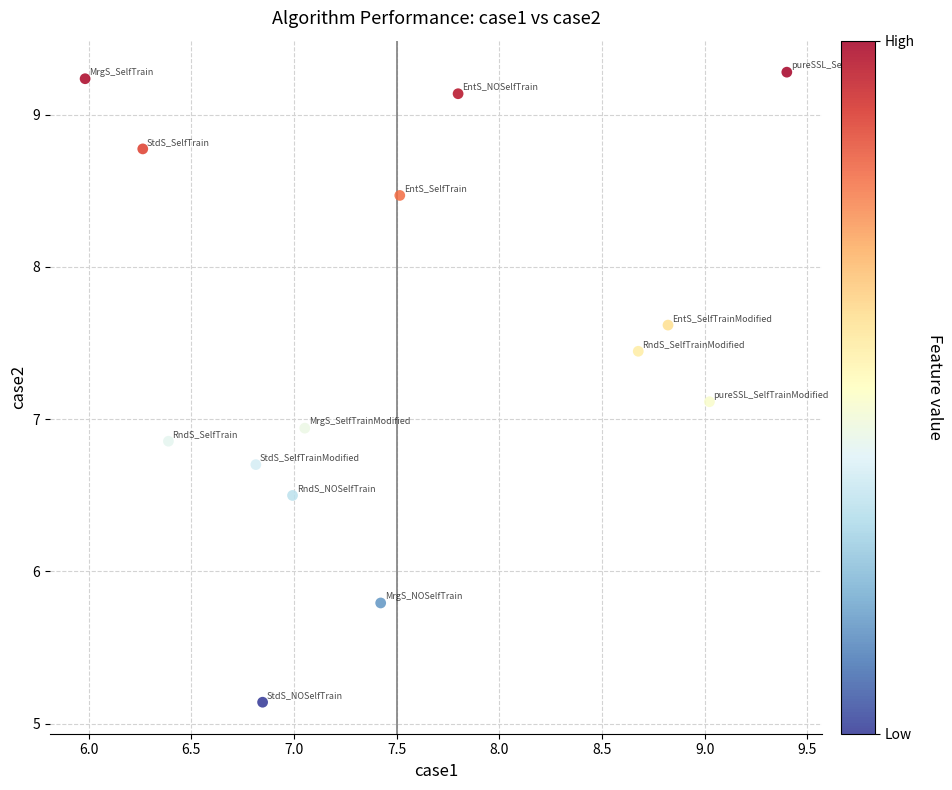

What is the range of Y values (max minus min)?

4.1